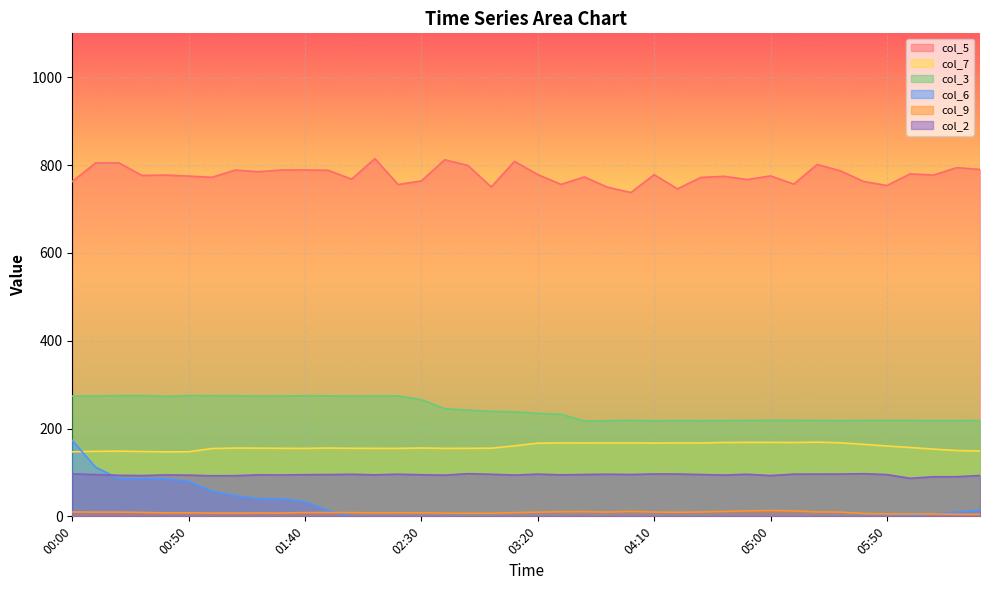

At which category does the chart reach its minimum across all series?

02:00